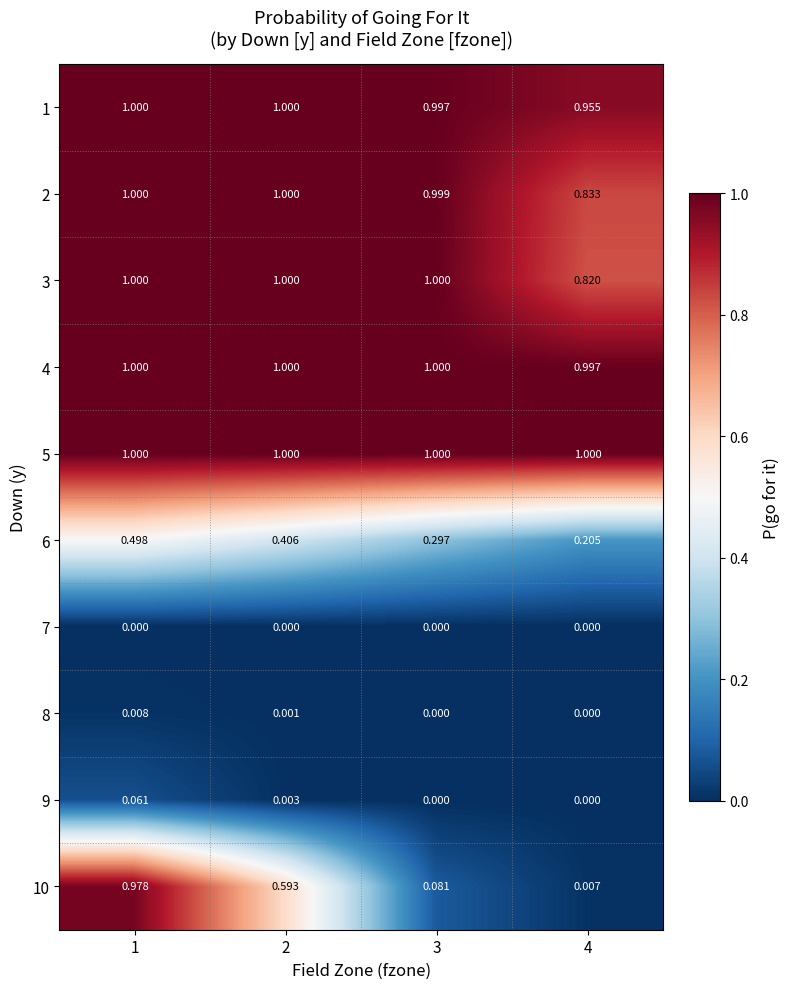

Is the value of 7 at 4 greater than the value of 1 at 1?

No